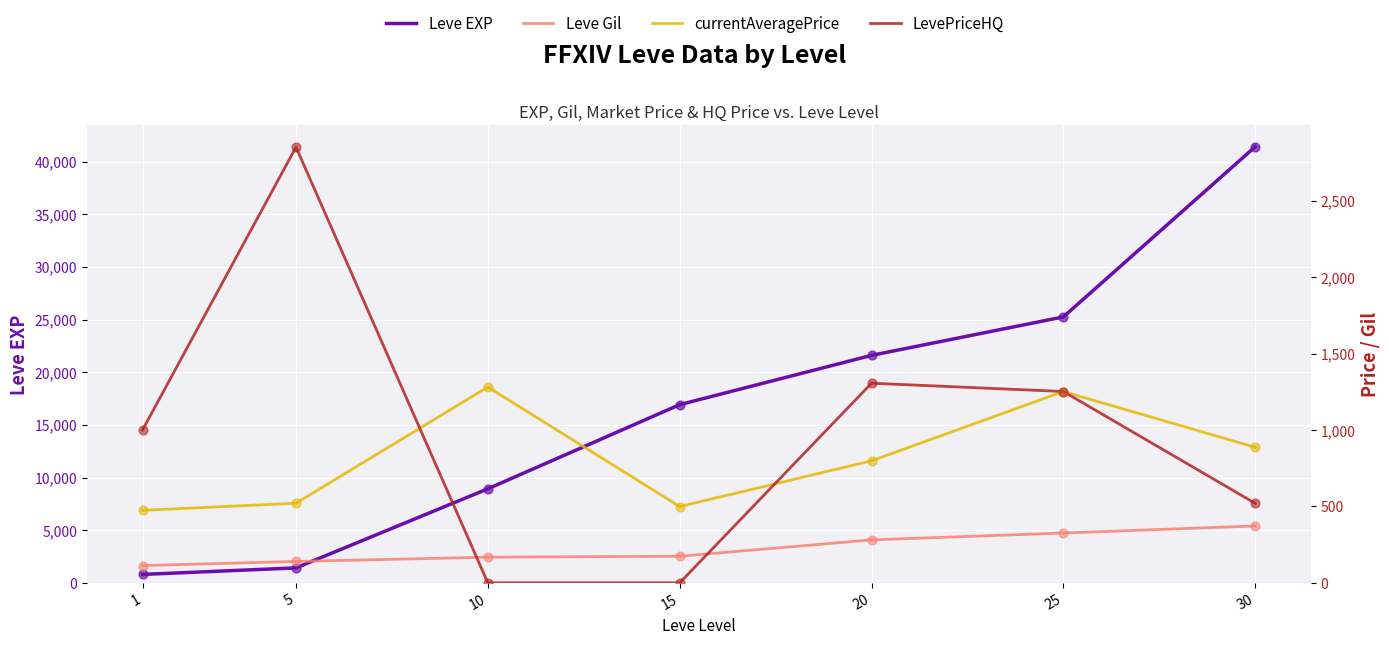

What are all the series names shown in the legend?

Leve EXP, Leve Gil, currentAveragePrice, LevePriceHQ